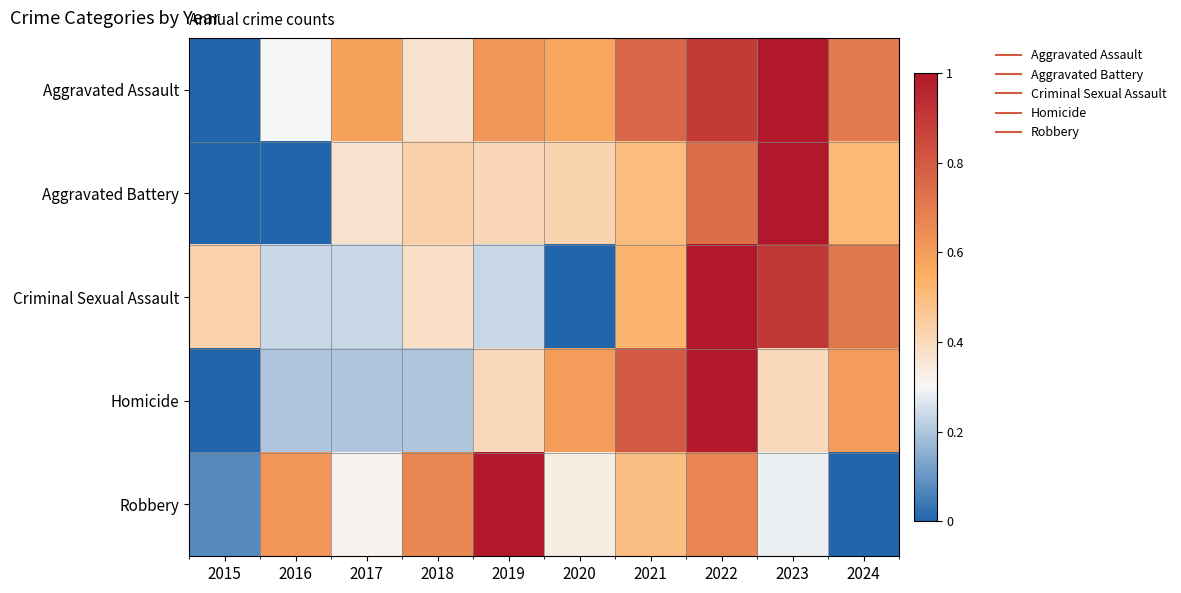

Reading right to left, transcribe all the data shown in this chart.

Aggravated Assault: 2024=0.7	2023=1.0	2022=0.9	2021=0.8	2020=0.6	2019=0.6	2018=0.4	2017=0.6	2016=0.3	2015=0.0
Aggravated Battery: 2024=0.5	2023=1.0	2022=0.7	2021=0.5	2020=0.4	2019=0.4	2018=0.4	2017=0.4	2016=0.0	2015=0.0
Criminal Sexual Assault: 2024=0.7	2023=0.9	2022=1.0	2021=0.5	2020=0.0	2019=0.2	2018=0.4	2017=0.2	2016=0.2	2015=0.4
Homicide: 2024=0.6	2023=0.4	2022=1.0	2021=0.8	2020=0.6	2019=0.4	2018=0.2	2017=0.2	2016=0.2	2015=0.0
Robbery: 2024=0.0	2023=0.3	2022=0.7	2021=0.5	2020=0.3	2019=1.0	2018=0.7	2017=0.3	2016=0.6	2015=0.1